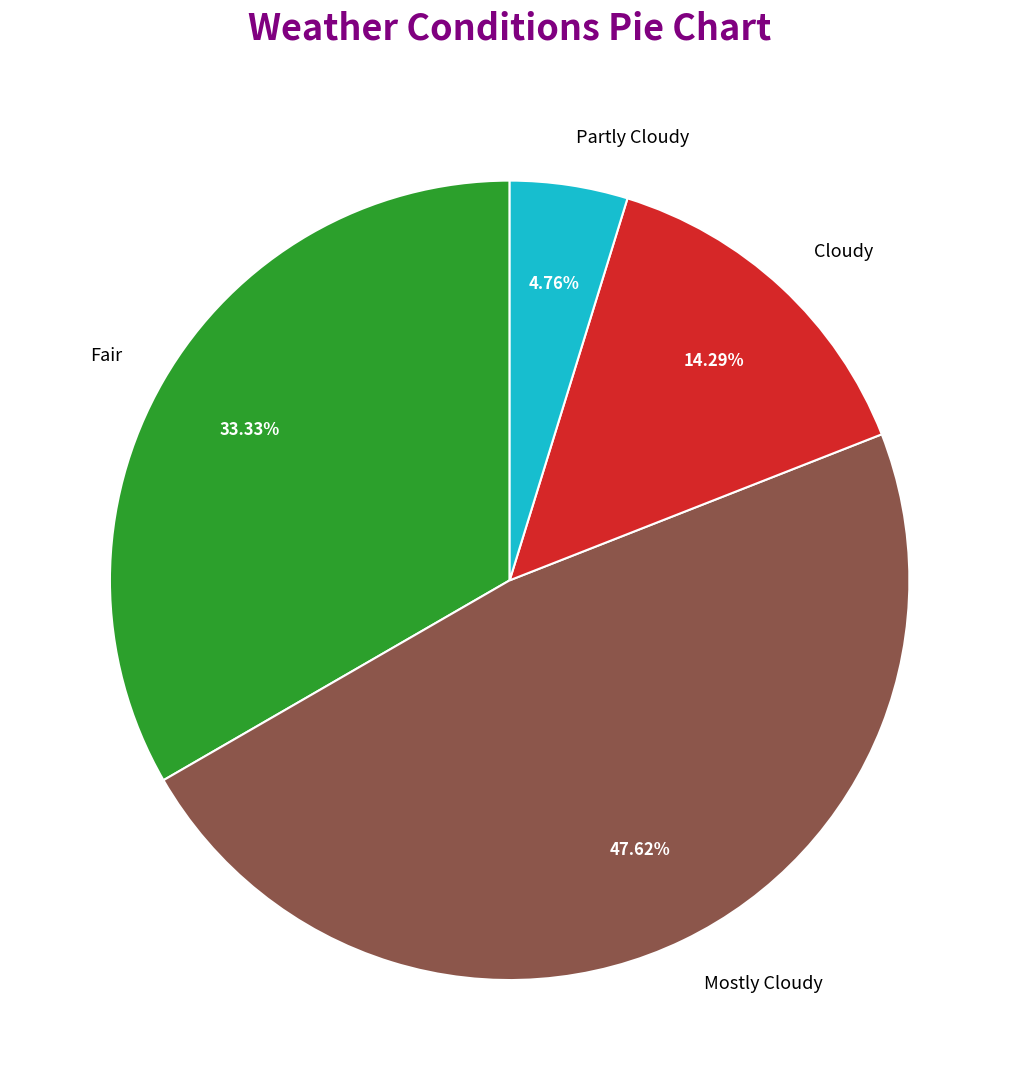

Do Mostly Cloudy and Cloudy together represent more than half of the pie?

Yes